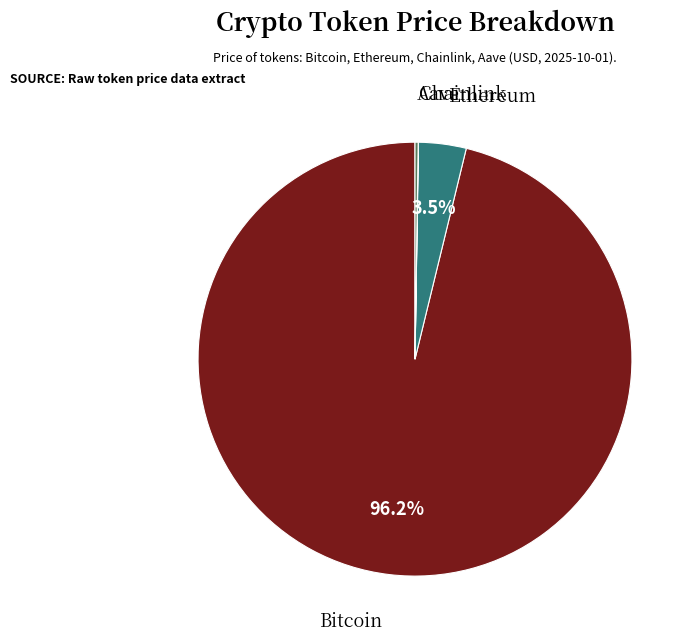

How much of the chart is everything except Ethereum?

96.5%